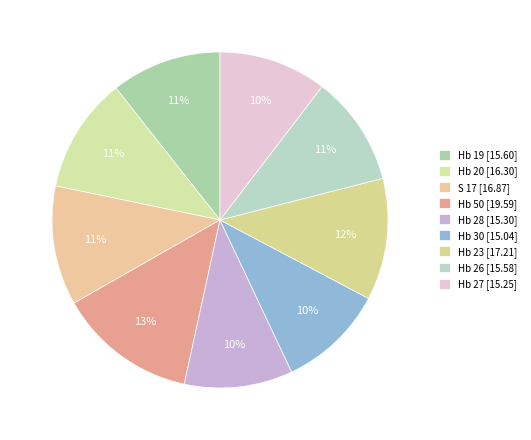

Count the number of slices in the pie.

9